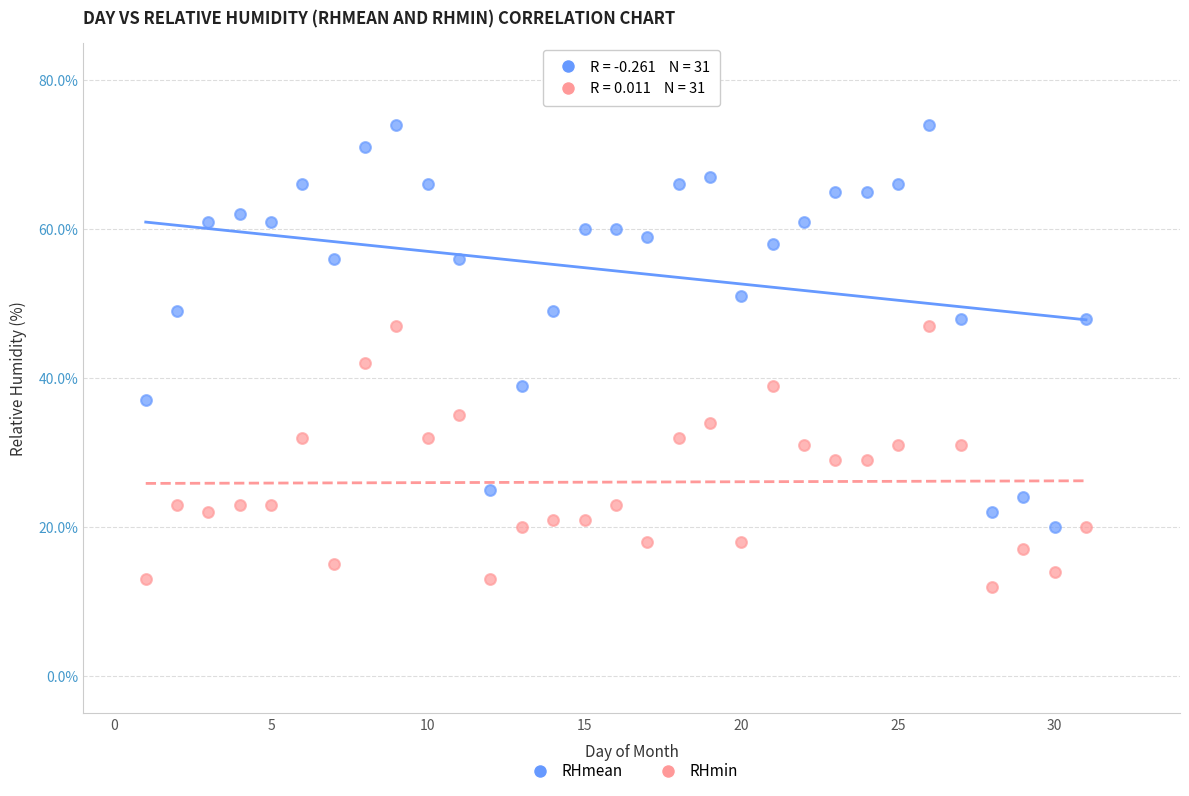

Which series contains the highest Y value?

RHmean